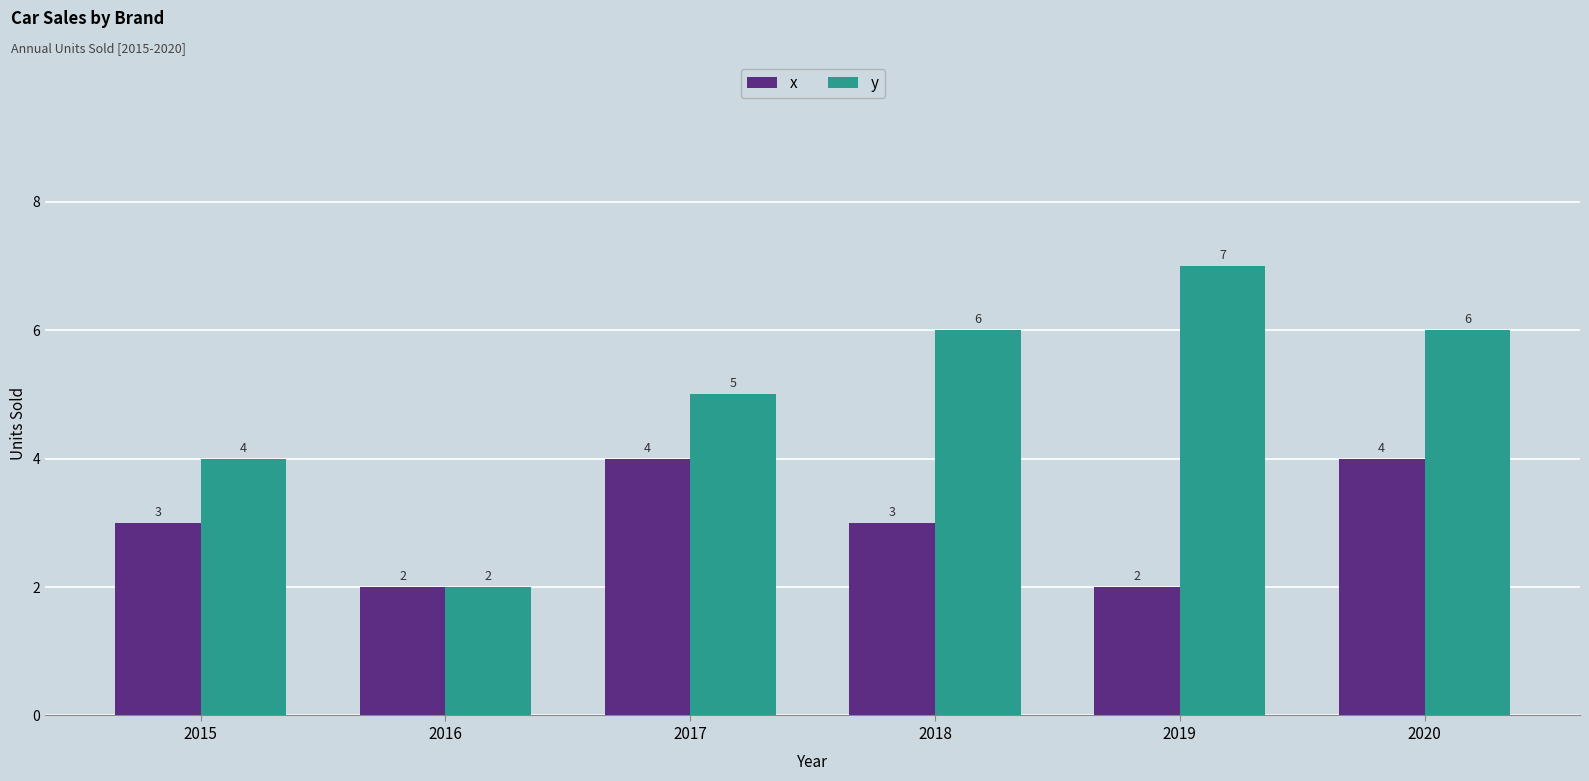

Which series has the largest total across all categories?

y